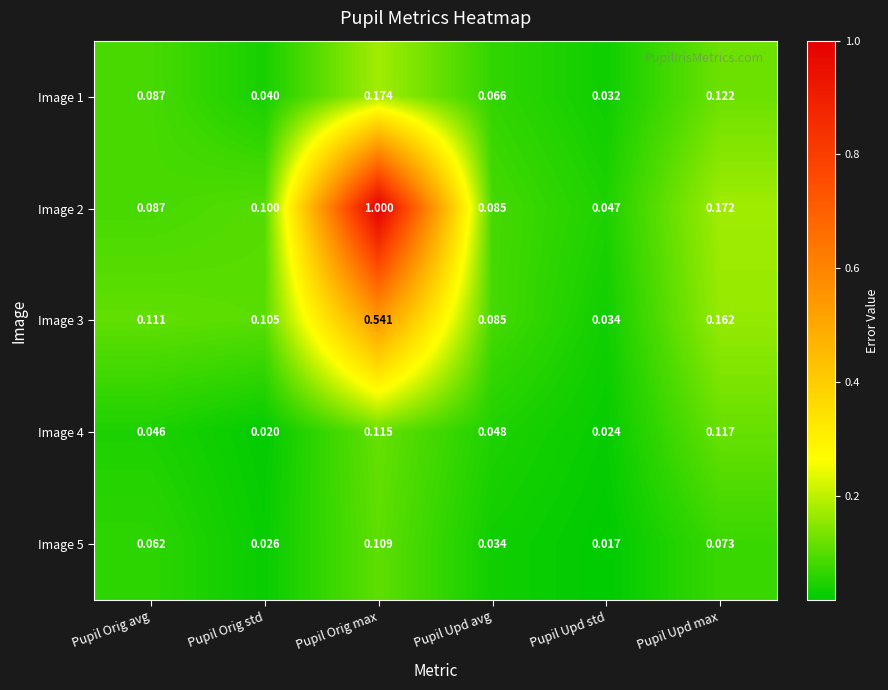

At which label does Image 3 reach its peak?

Pupil Orig max